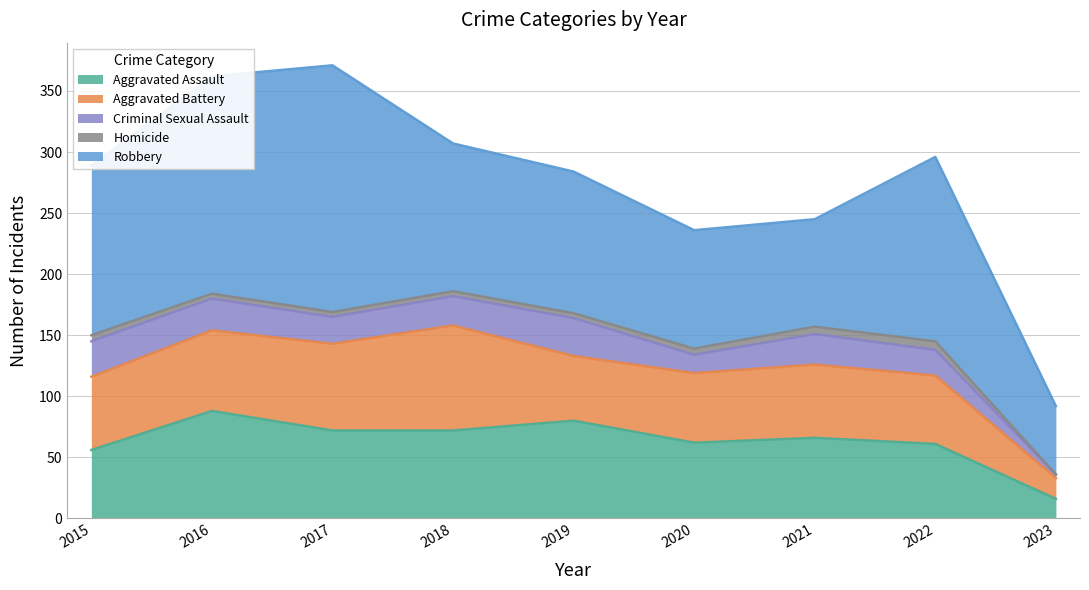

The value of Robbery at 2018 is 191. True or false?

False